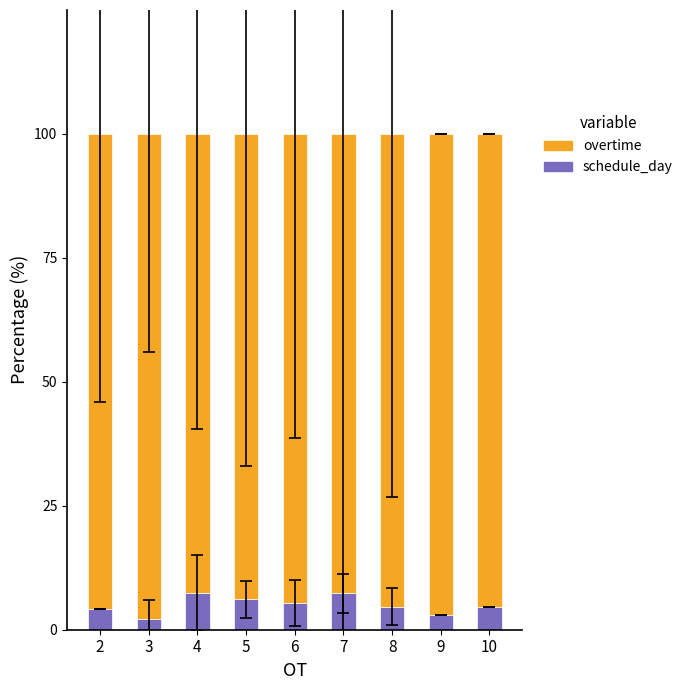

The schedule_day series shows 7.4 at 7. True or false?

True